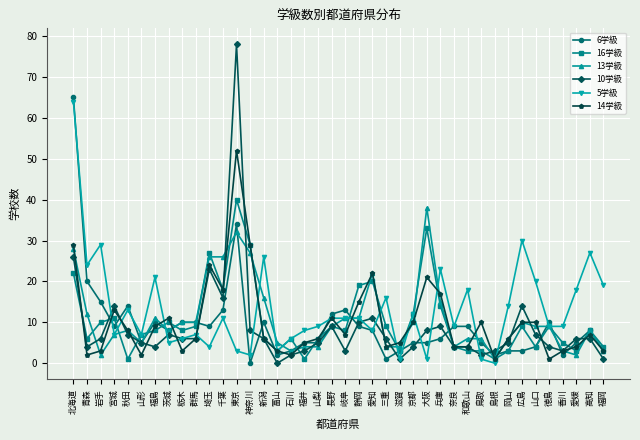

How many categories are shown in the chart?

40